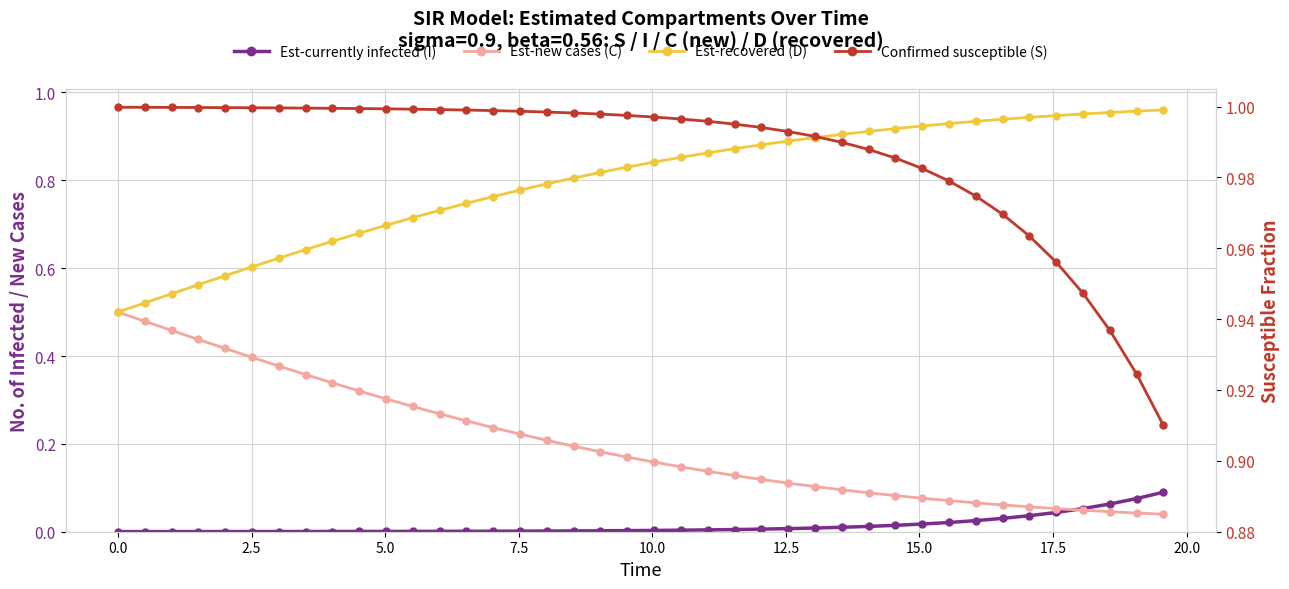

What is the sum of all Est-new cases (C) values?

8.1